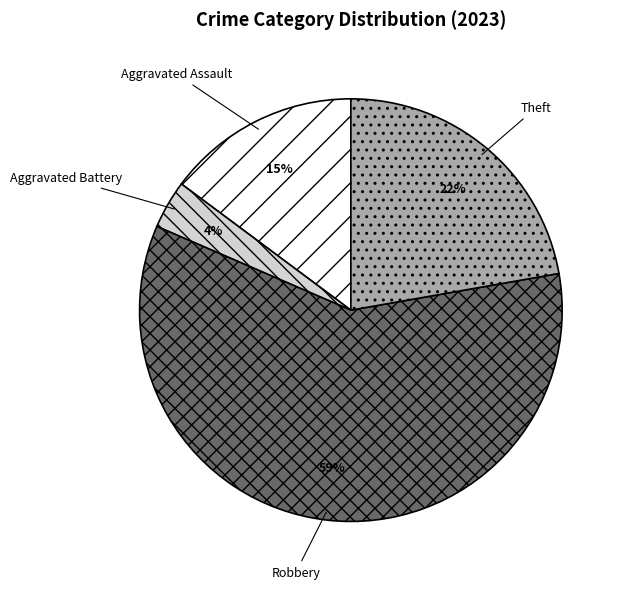

Rank the categories by value from highest to lowest.

Robbery, Theft, Aggravated Assault, Aggravated Battery